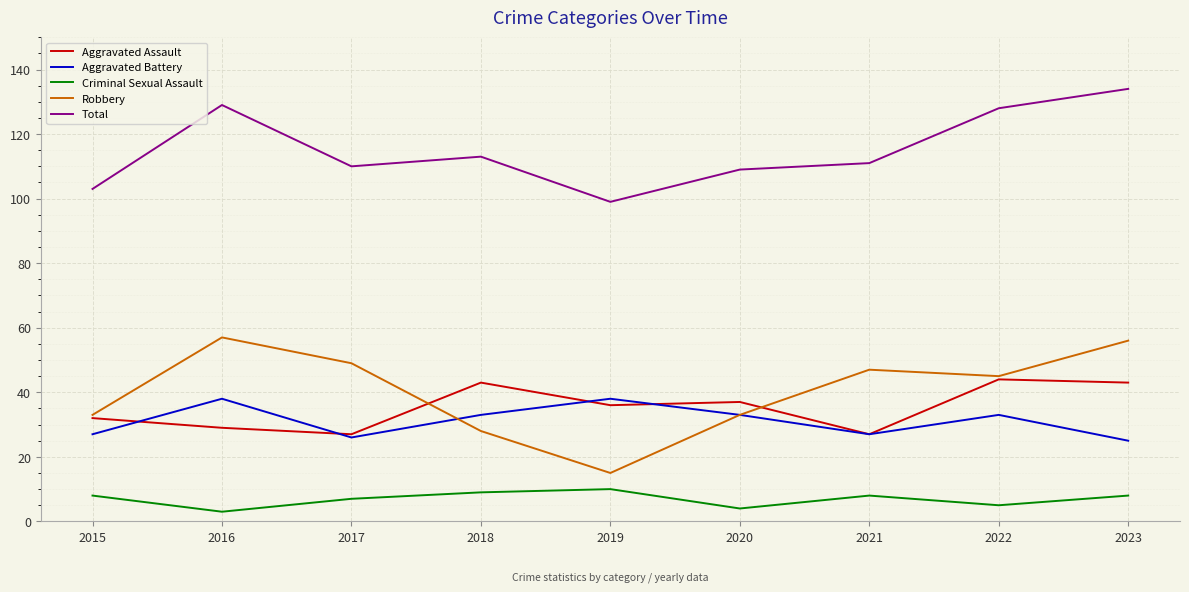

What is the lowest value of the Aggravated Assault series?

27